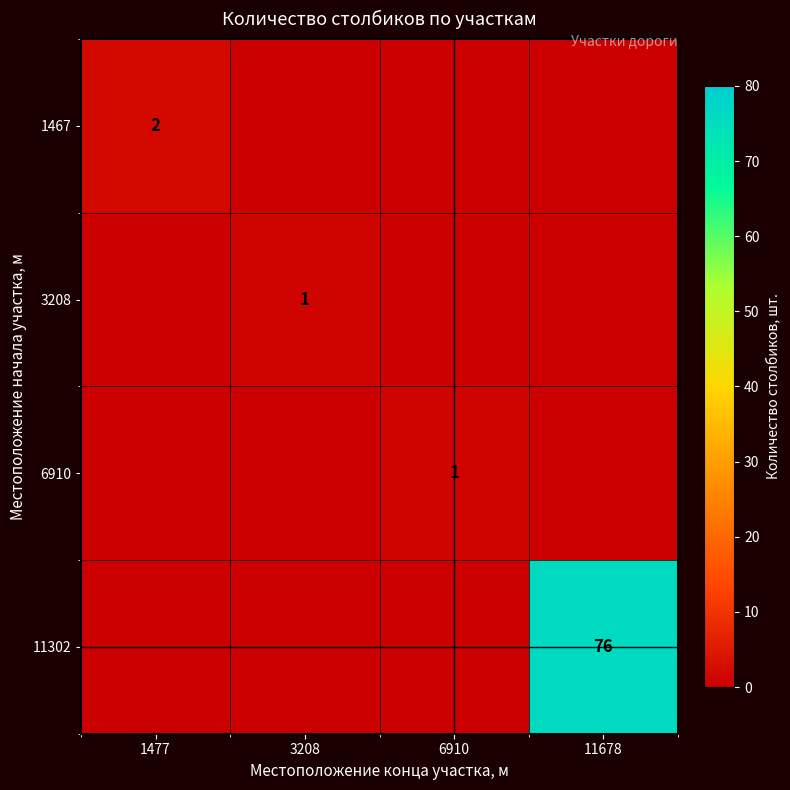

Is it true that 3208 equals 1 at 3208?

True